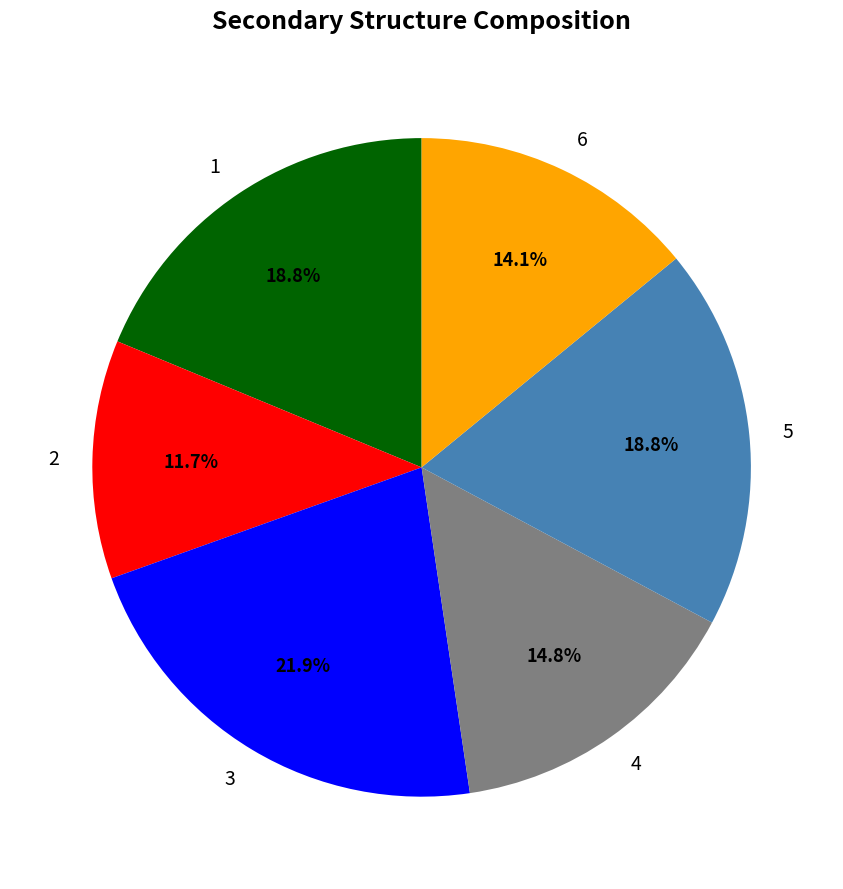

Does 2 represent more than half of the total?

No